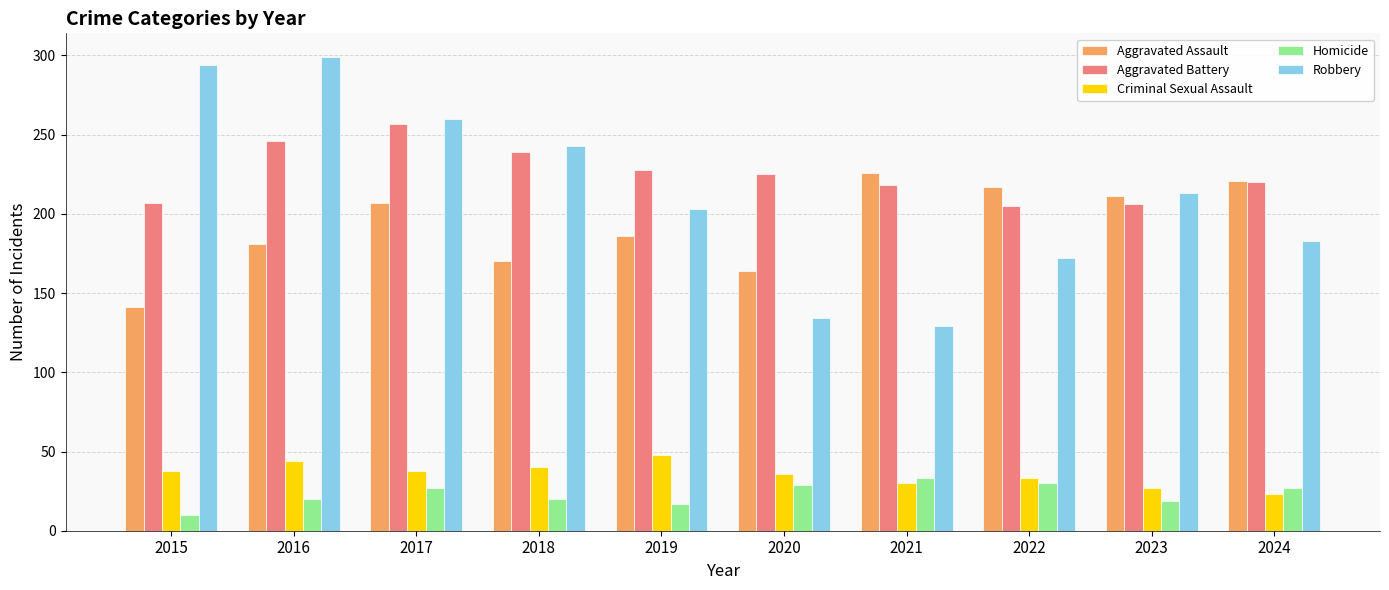

Are the bars grouped side by side (vs. stacked)?

Yes